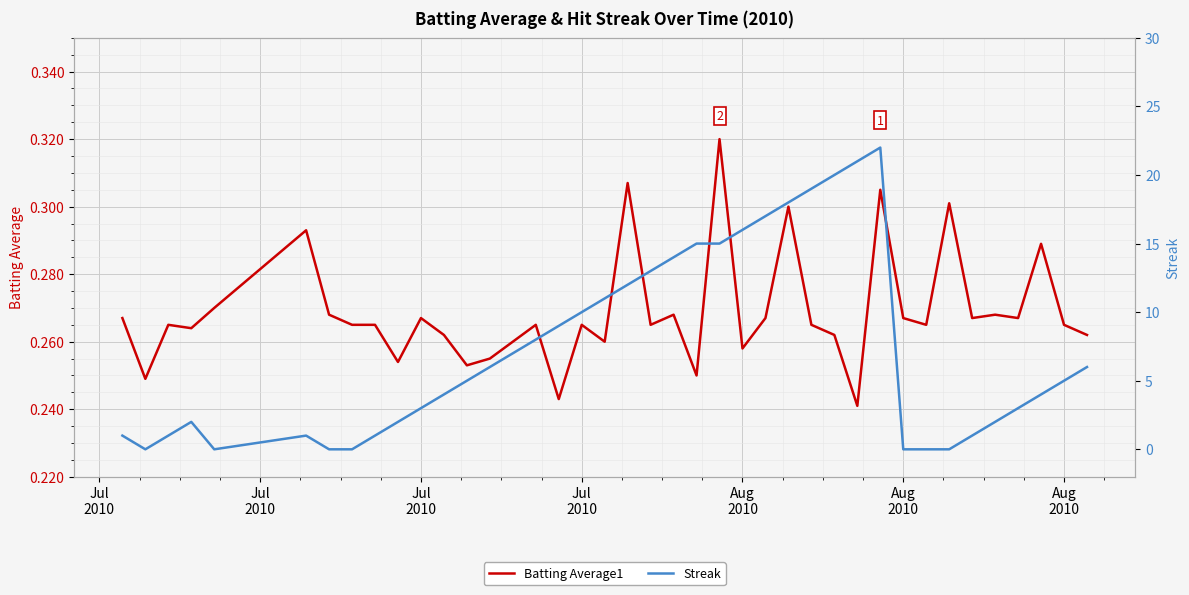

The value of Batting Average1 at Jul
2010 is 0.3. True or false?

True